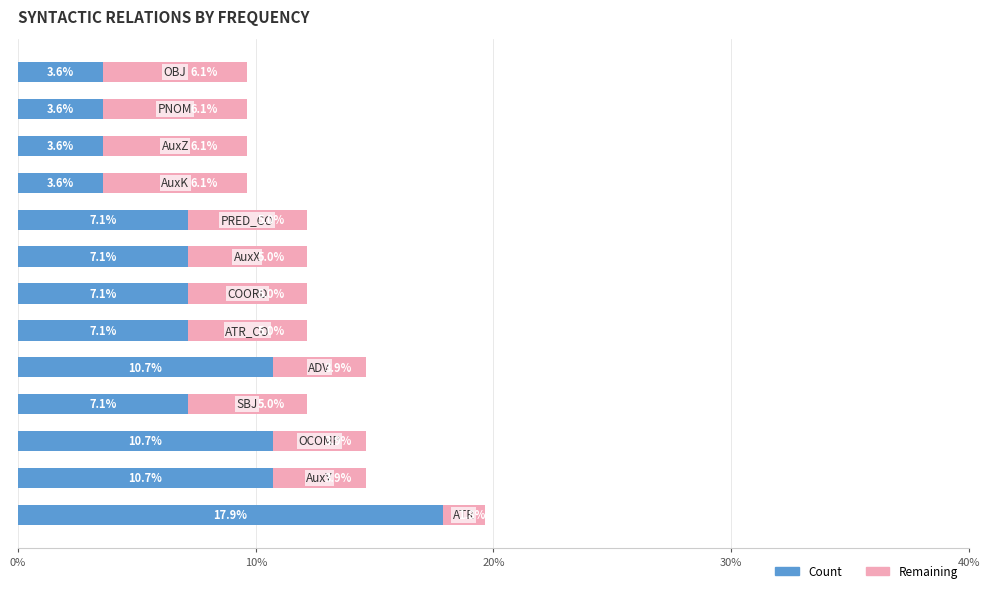

What are all the series names shown in the legend?

Count, Remaining